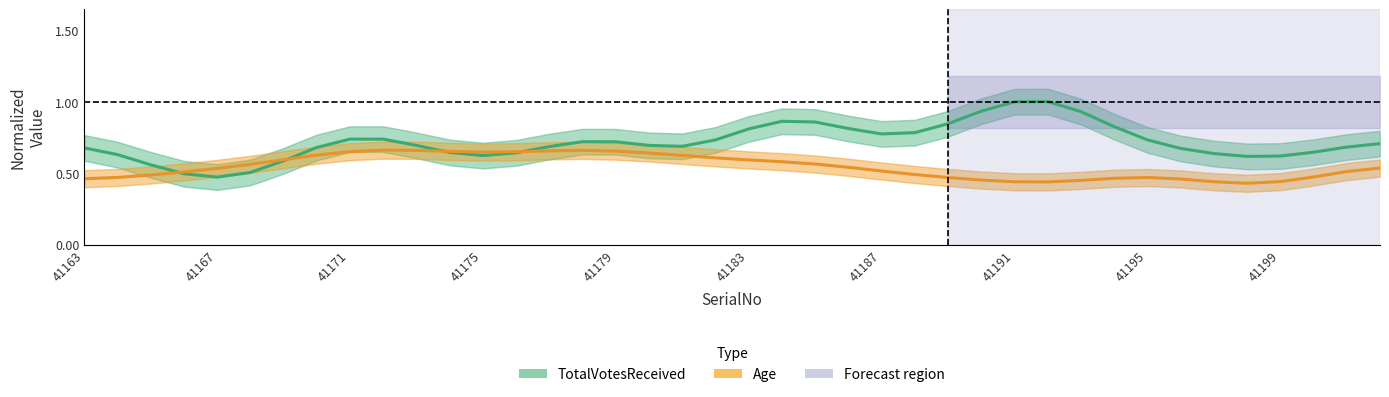

True or false: Age (smoothed) and TotalVotesReceived (smoothed) cross at least once.

True